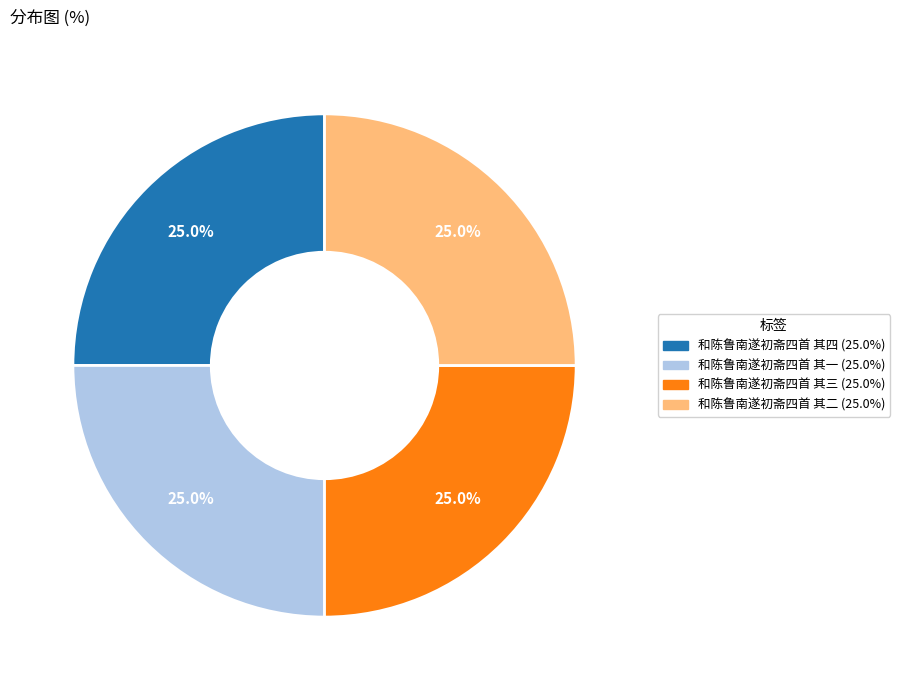

What percentage is the 和陈鲁南遂初斋四首 其四 slice, to the nearest percent?

25%